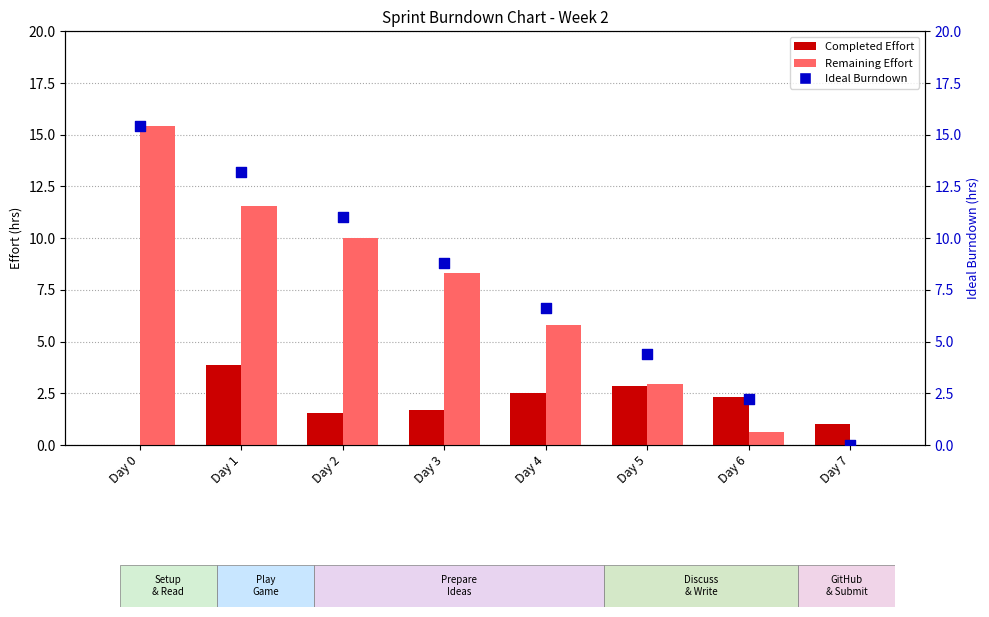

Which series has the largest Y range (max minus min)?

Remaining Effort